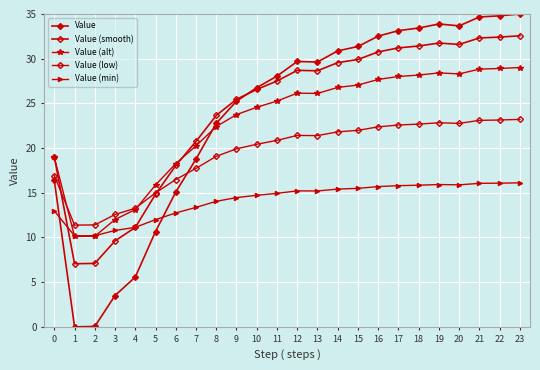

What is the greatest value displayed?

35.0